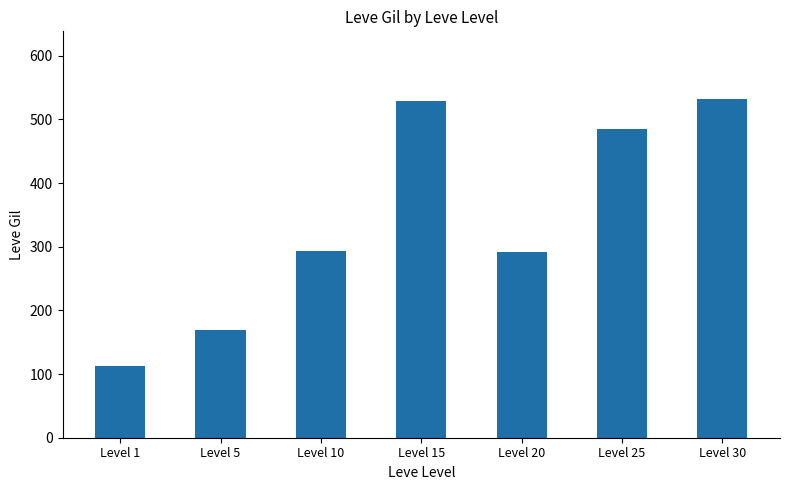

Which has a higher value, Level 15 or Level 5?

Level 15